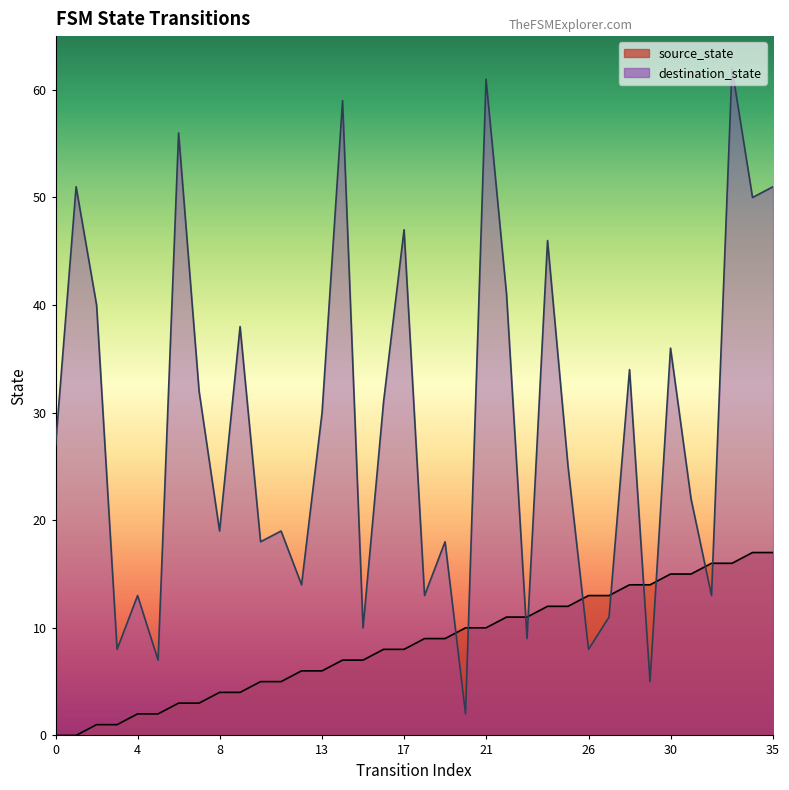

What is the difference between the maximum and minimum values in the source_state series?

17